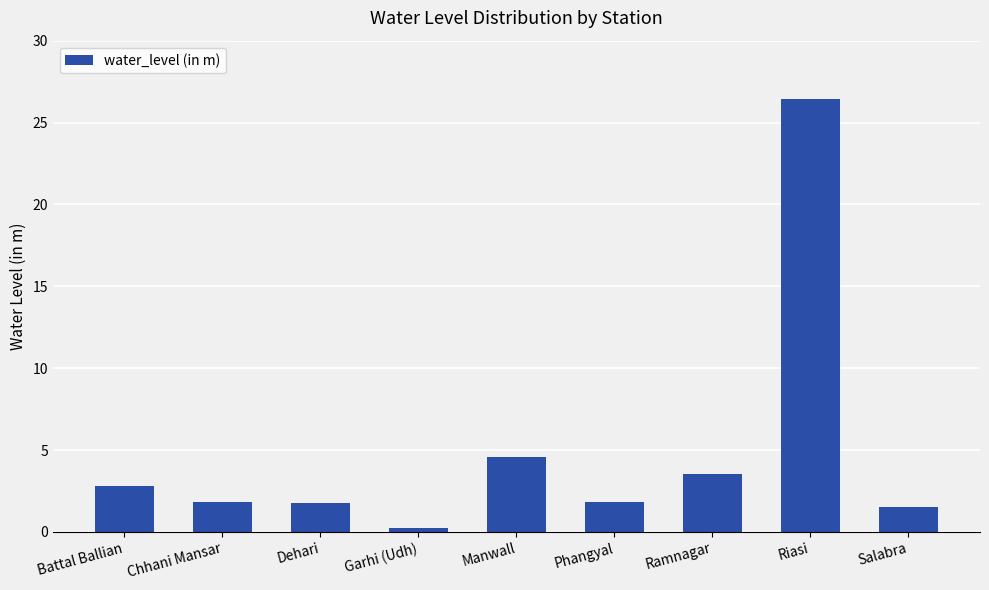

True or false: the data shows 6.9 at Manwall.

False